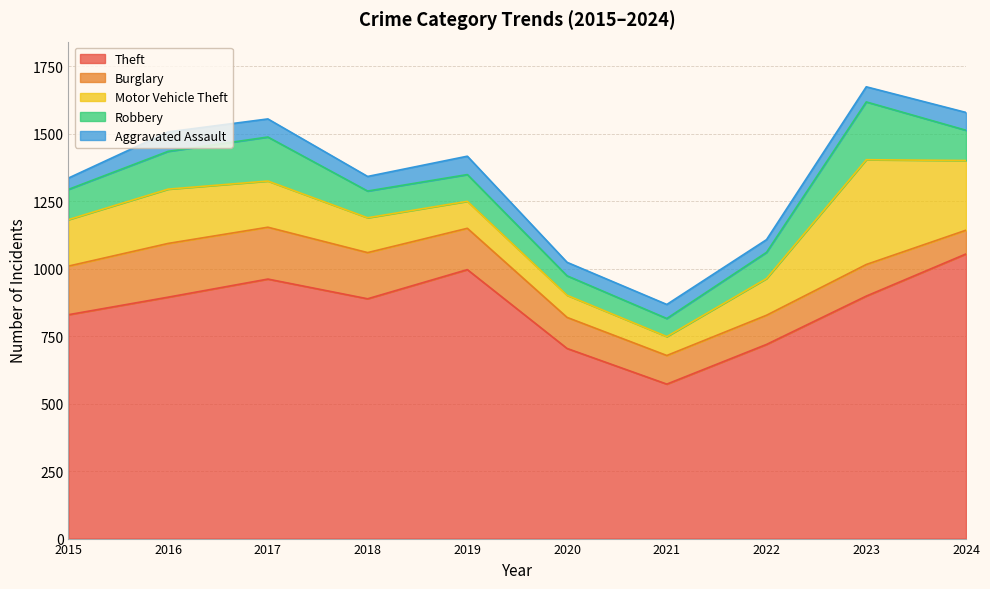

What is the total value across all series at 2021?

867